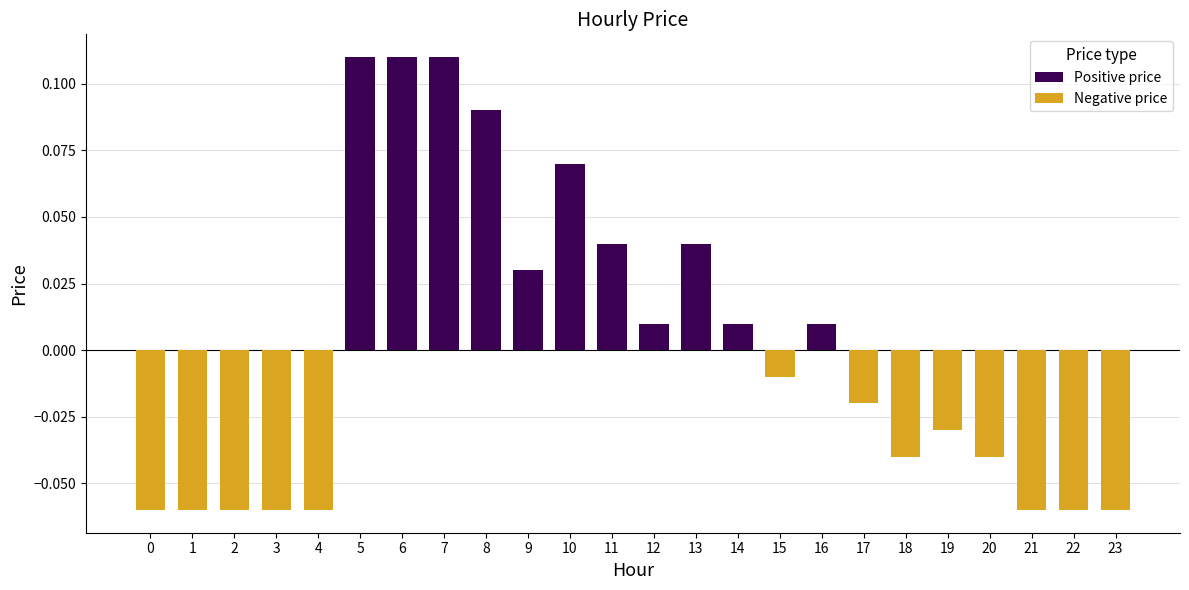

Reading right to left, list all the values displayed in this chart.

Positive price: 23=0.0	22=0.0	21=0.0	20=0.0	19=0.0	18=0.0	17=0.0	16=0.0	15=0.0	14=0.0	13=0.0	12=0.0	11=0.0	10=0.1	9=0.0	8=0.1	7=0.1	6=0.1	5=0.1	4=0.0	3=0.0	2=0.0	1=0.0	0=0.0
Negative price: 23=-0.1	22=-0.1	21=-0.1	20=-0.0	19=-0.0	18=-0.0	17=-0.0	16=0.0	15=-0.0	14=0.0	13=0.0	12=0.0	11=0.0	10=0.0	9=0.0	8=0.0	7=0.0	6=0.0	5=0.0	4=-0.1	3=-0.1	2=-0.1	1=-0.1	0=-0.1